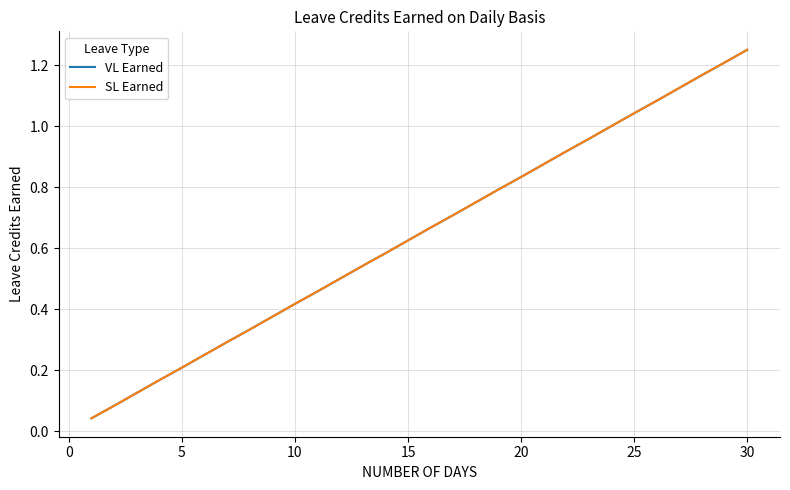

Is this an area chart (filled region under the line)?

No